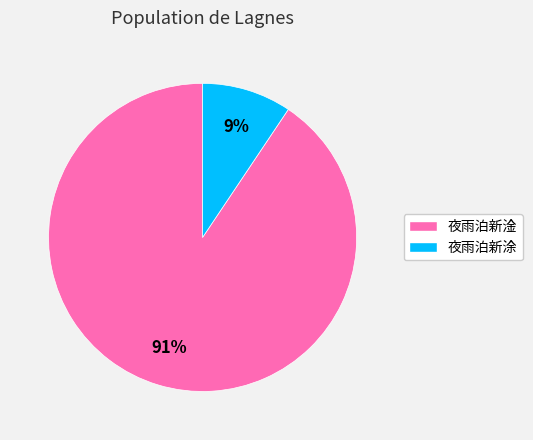

Between 夜雨泊新涂 and 夜雨泊新淦, which is larger?

夜雨泊新淦